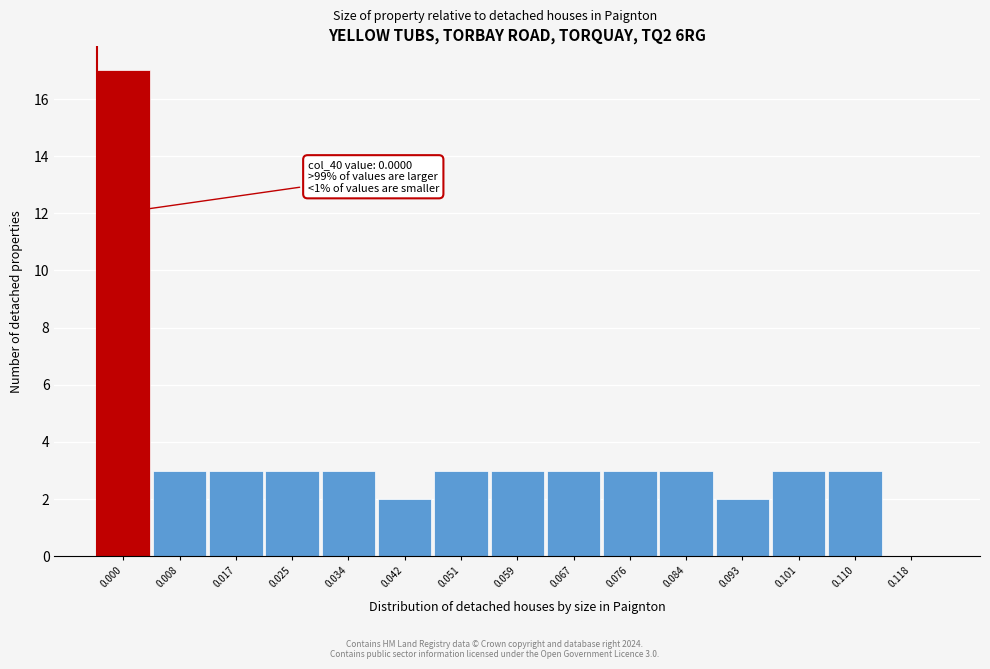

Reading left to right, list all the values displayed in this chart.

0.000=17	0.008=3	0.017=3	0.025=3	0.034=3	0.042=2	0.051=3	0.059=3	0.067=3	0.076=3	0.084=3	0.093=2	0.101=3	0.110=3	0.118=0